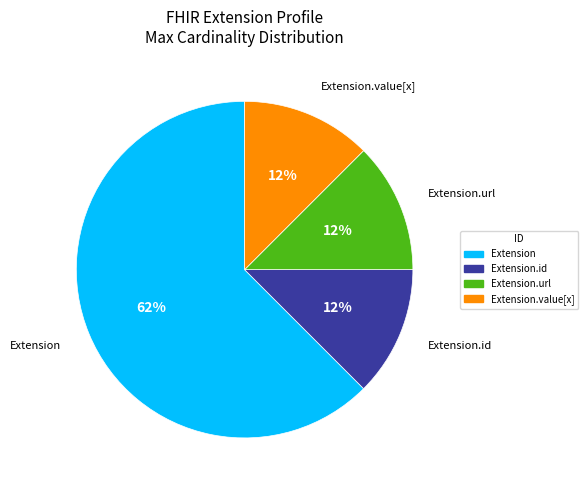

Which slice represents more than half of the pie?

Extension